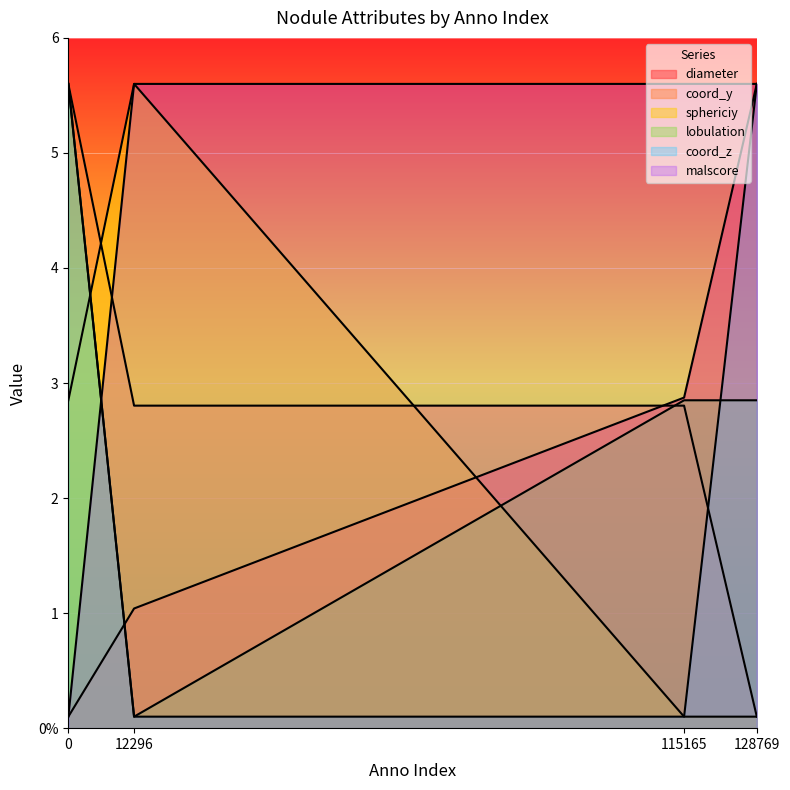

The value of coord_z at 0 is 8.0. True or false?

False